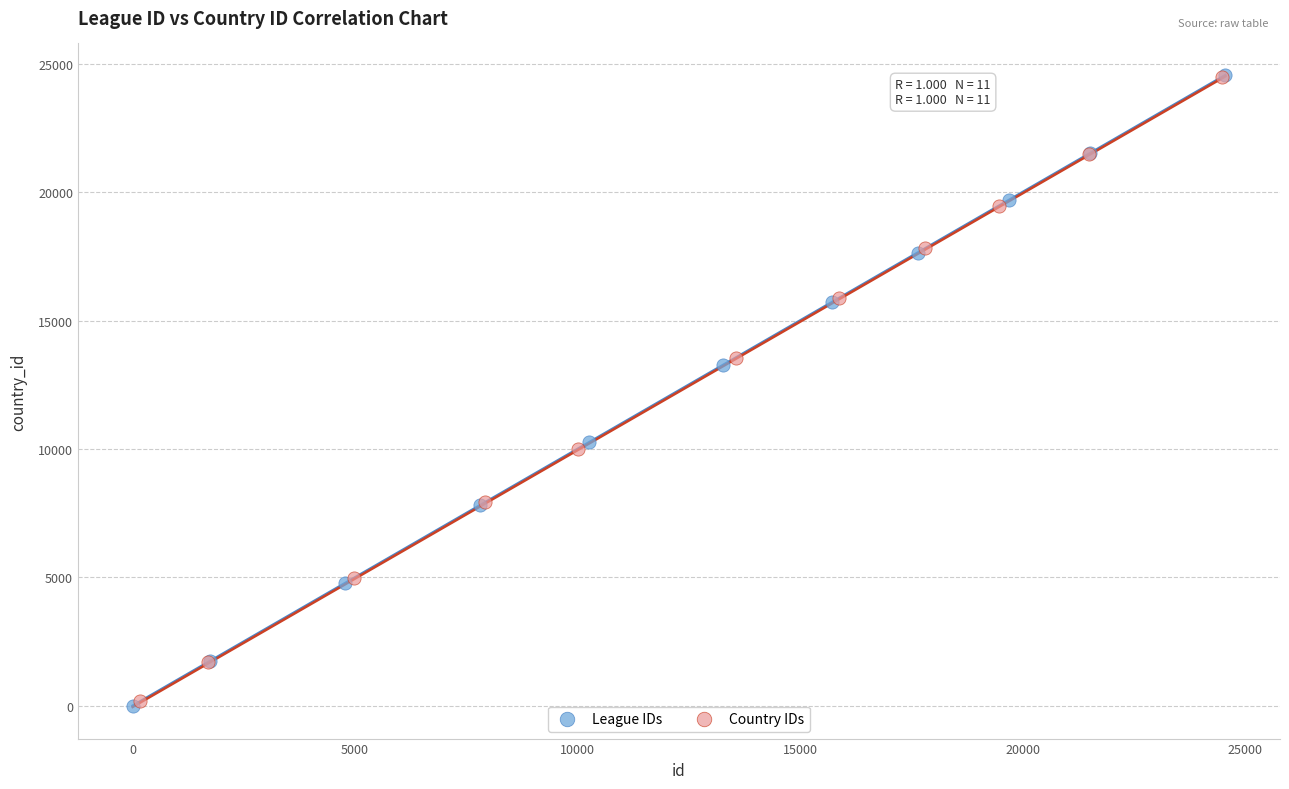

What are all the series names shown in the legend?

League IDs, Country IDs